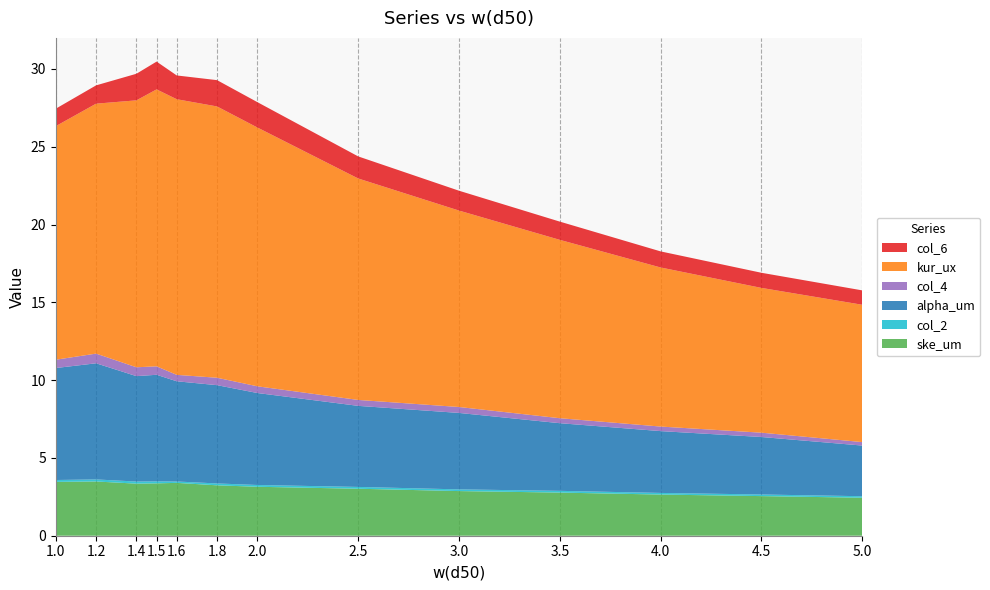

Reading right to left, what are all the values shown in this chart?

ske_um: 5.0=2.4	4.5=2.5	4.0=2.6	3.5=2.8	3.0=2.9	2.5=3.0	2.0=3.1	1.8=3.2	1.6=3.4	1.5=3.4	1.4=3.3	1.2=3.5	1.0=3.5
col_2: 5.0=0.1	4.5=0.1	4.0=0.1	3.5=0.1	3.0=0.1	2.5=0.1	2.0=0.1	1.8=0.1	1.6=0.1	1.5=0.1	1.4=0.1	1.2=0.1	1.0=0.1
alpha_um: 5.0=3.3	4.5=3.7	4.0=4.0	3.5=4.3	3.0=4.9	2.5=5.2	2.0=5.9	1.8=6.3	1.6=6.4	1.5=6.8	1.4=6.8	1.2=7.5	1.0=7.2
col_4: 5.0=0.2	4.5=0.3	4.0=0.3	3.5=0.3	3.0=0.4	2.5=0.4	2.0=0.4	1.8=0.5	1.6=0.4	1.5=0.5	1.4=0.6	1.2=0.6	1.0=0.5
kur_ux: 5.0=8.8	4.5=9.3	4.0=10.2	3.5=11.5	3.0=12.6	2.5=14.2	2.0=16.6	1.8=17.4	1.6=17.7	1.5=17.8	1.4=17.2	1.2=16.1	1.0=15.0
col_6: 5.0=0.9	4.5=1.0	4.0=1.0	3.5=1.2	3.0=1.3	2.5=1.4	2.0=1.6	1.8=1.7	1.6=1.5	1.5=1.8	1.4=1.7	1.2=1.2	1.0=1.1